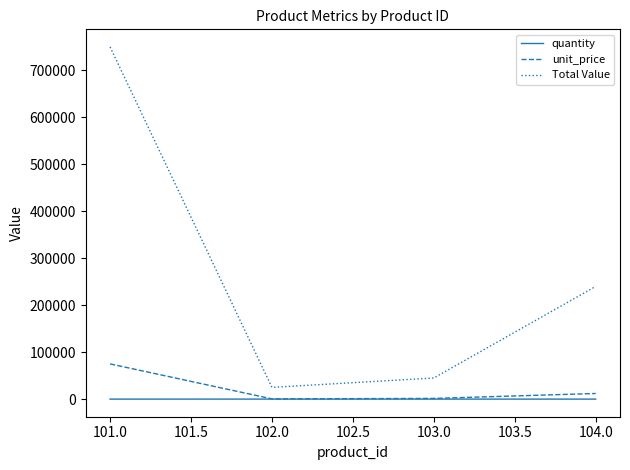

Which series has the largest total across all categories?

Total Value